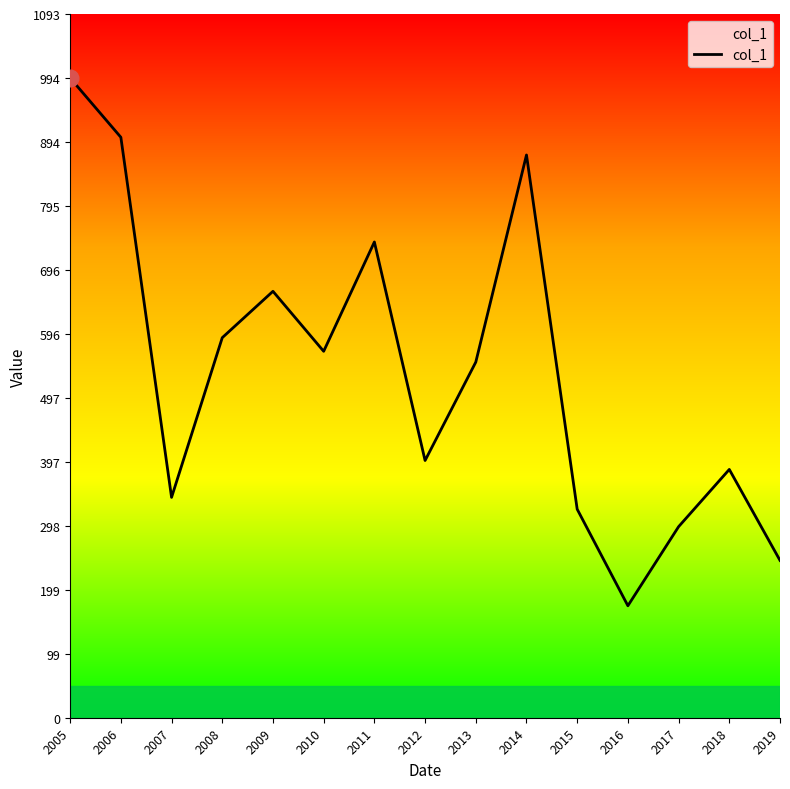

True or false: the data shows 457.6 at 2015.

False